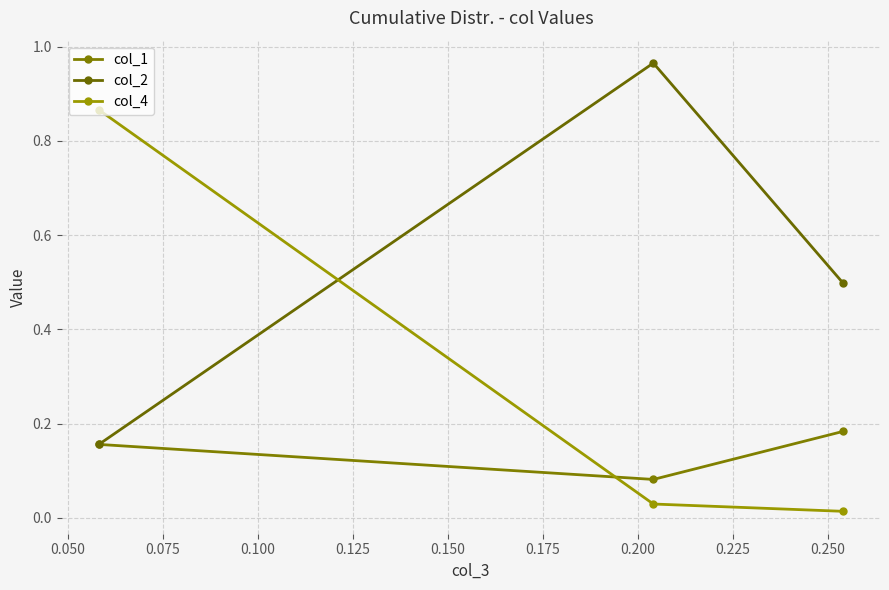

What is the sum of all col_1 values?

0.4